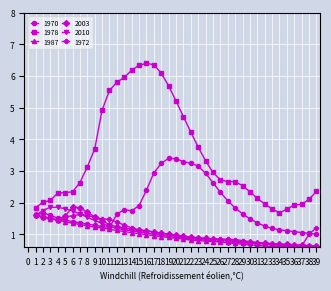

The 2003 series shows 1.2 at 6. True or false?

False